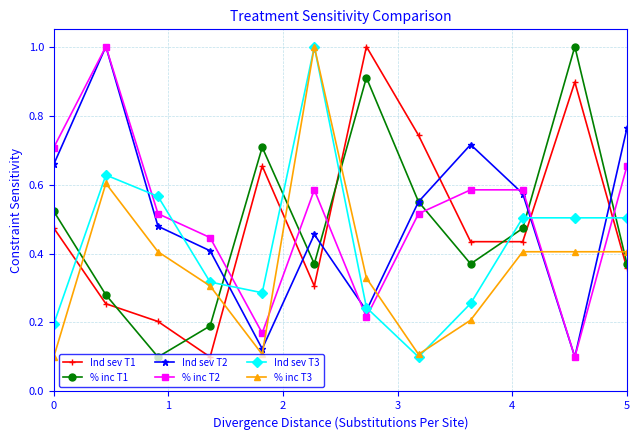

At how many categories does at least one series exceed 0?

12